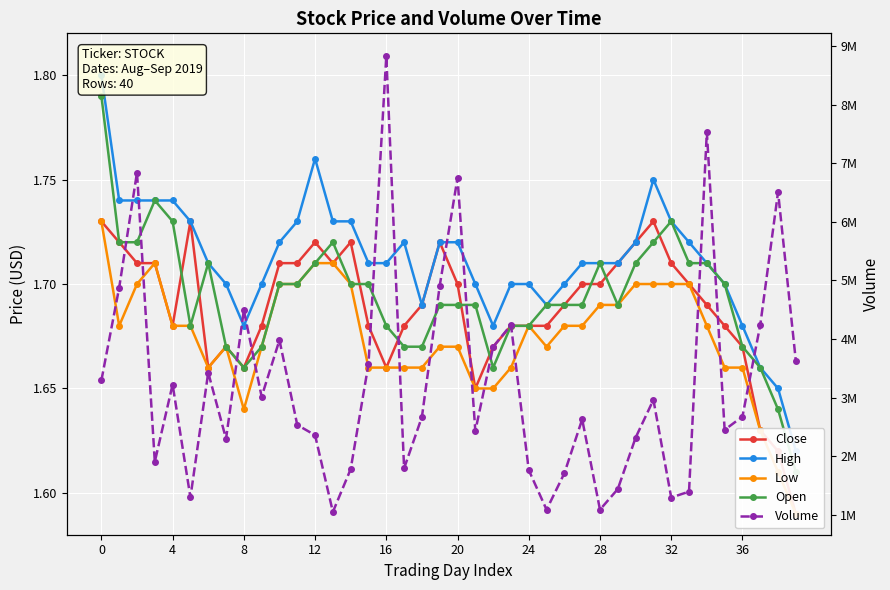

Is this an area chart (filled region under the line)?

No